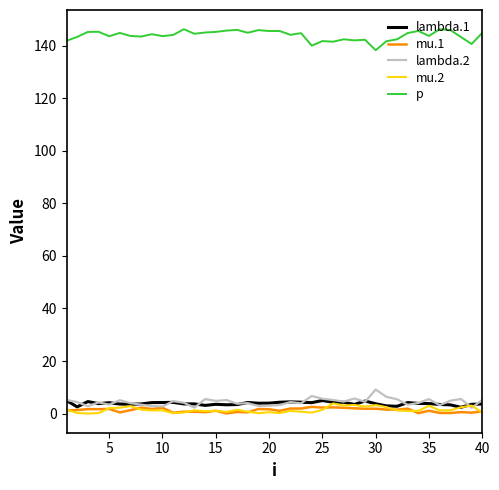

What is the highest value of the p series?

146.3